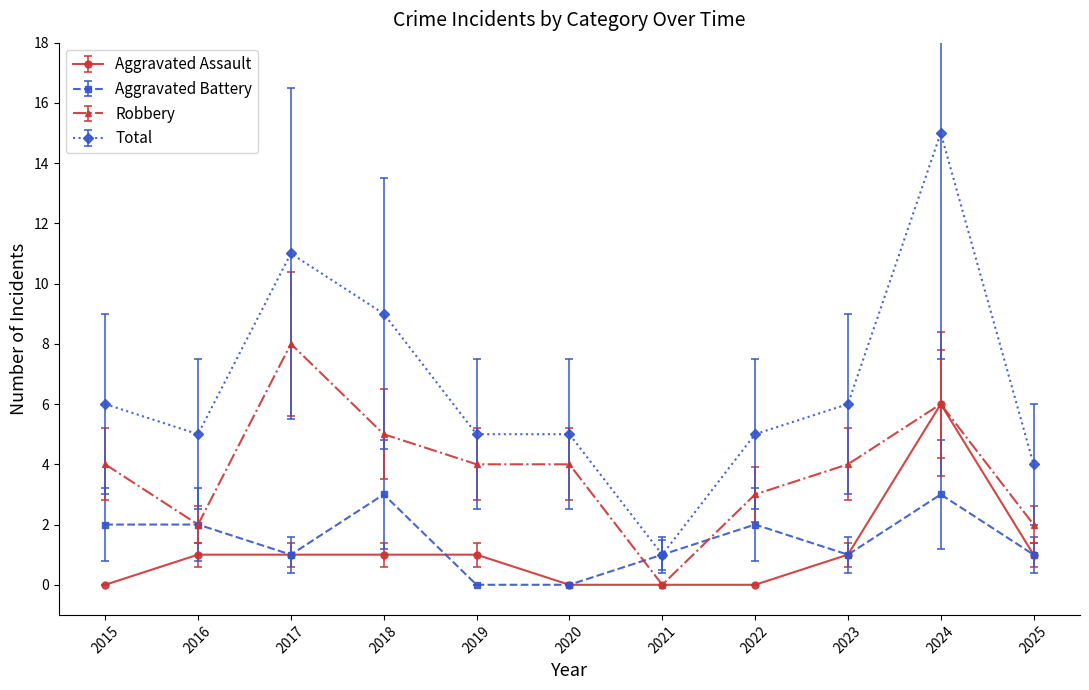

What is the difference between the maximum and minimum values in the Aggravated Assault series?

6